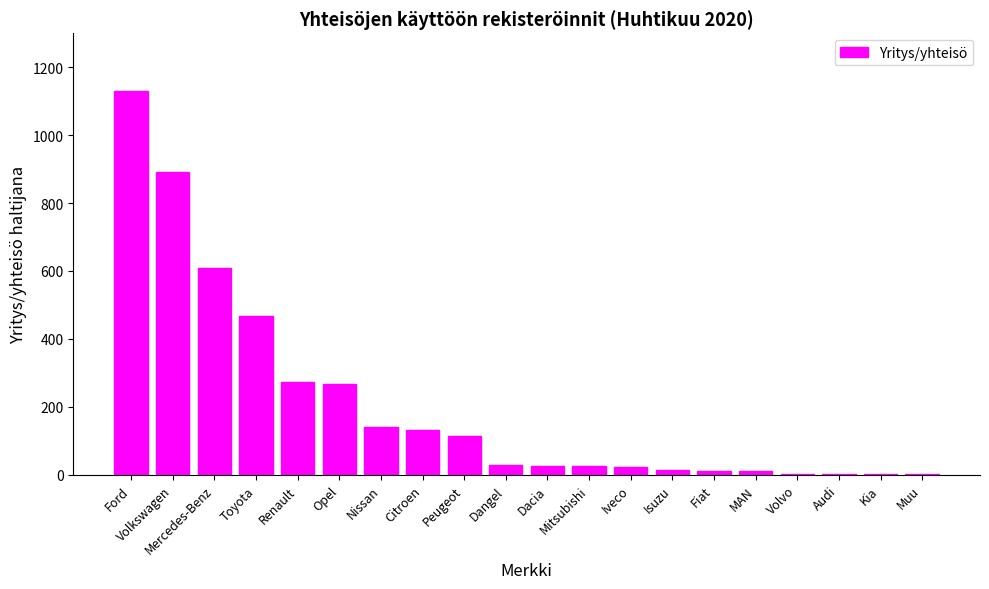

Where is the data nearest to the value 566?

Mercedes-Benz